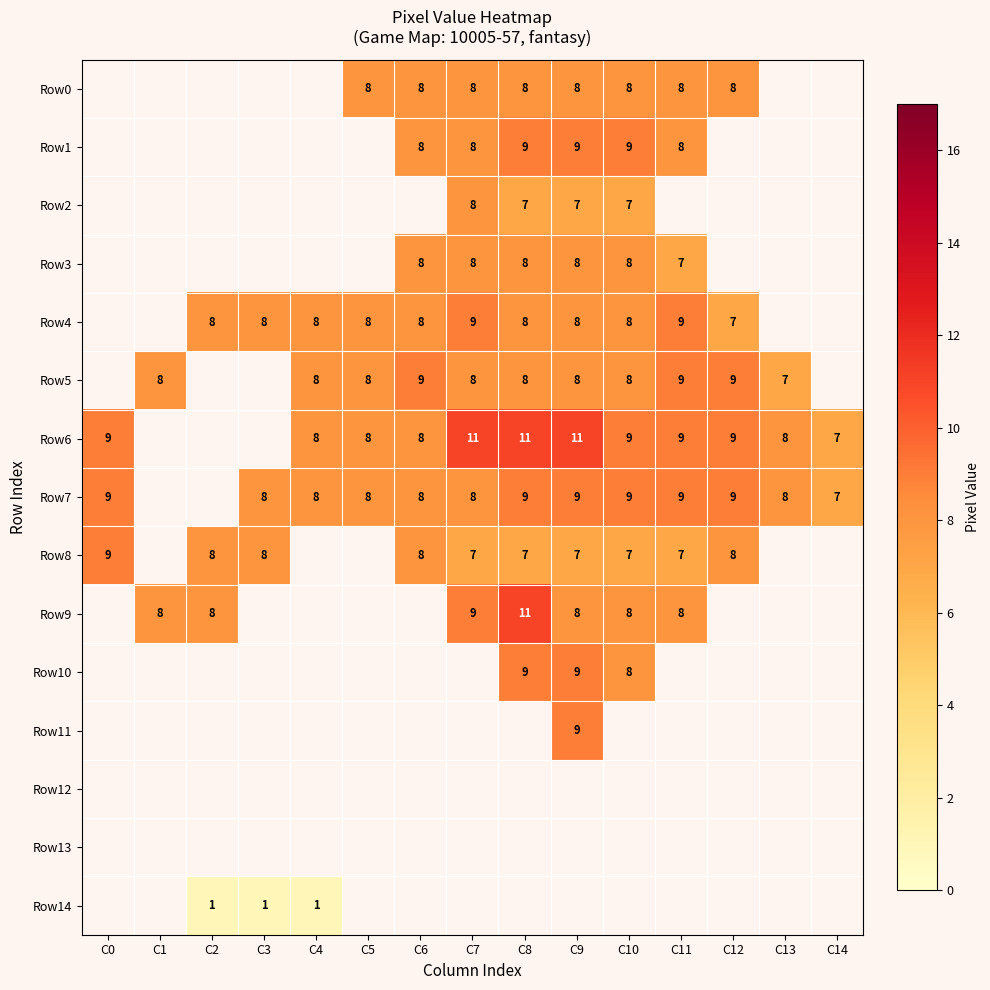

The value of Row10 at C10 is 3. True or false?

False